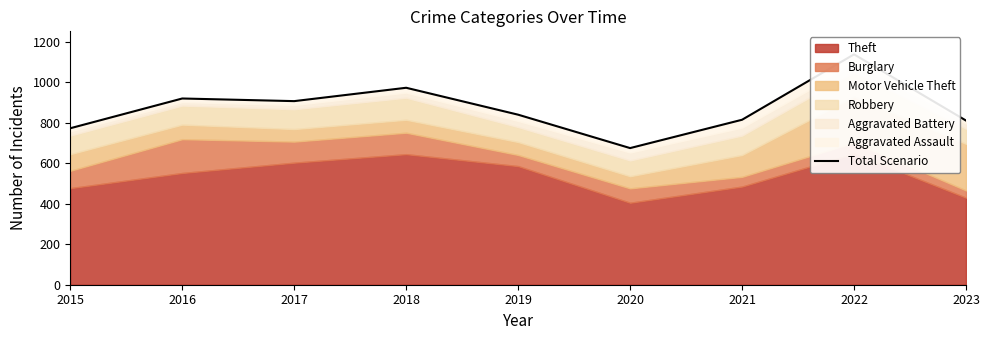

What is the minimum value shown in the chart?

675